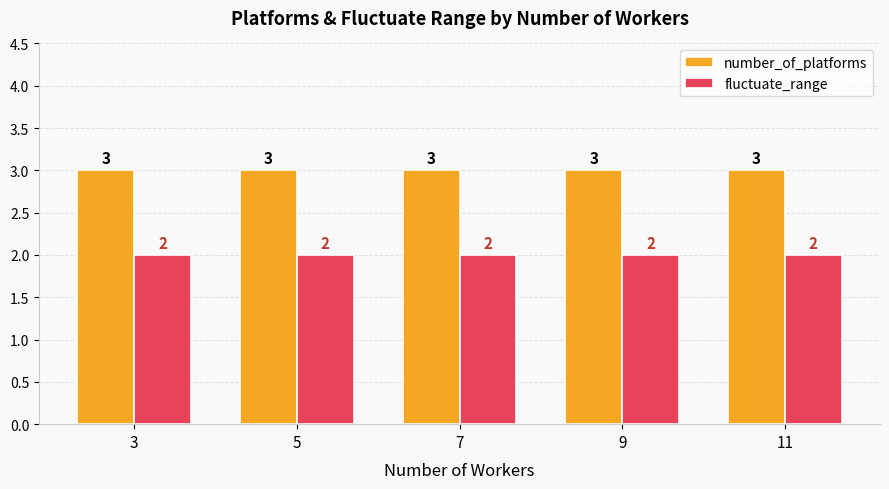

Reading left to right, extract all data points from this chart.

number_of_platforms: 3=3	5=3	7=3	9=3	11=3
fluctuate_range: 3=2	5=2	7=2	9=2	11=2